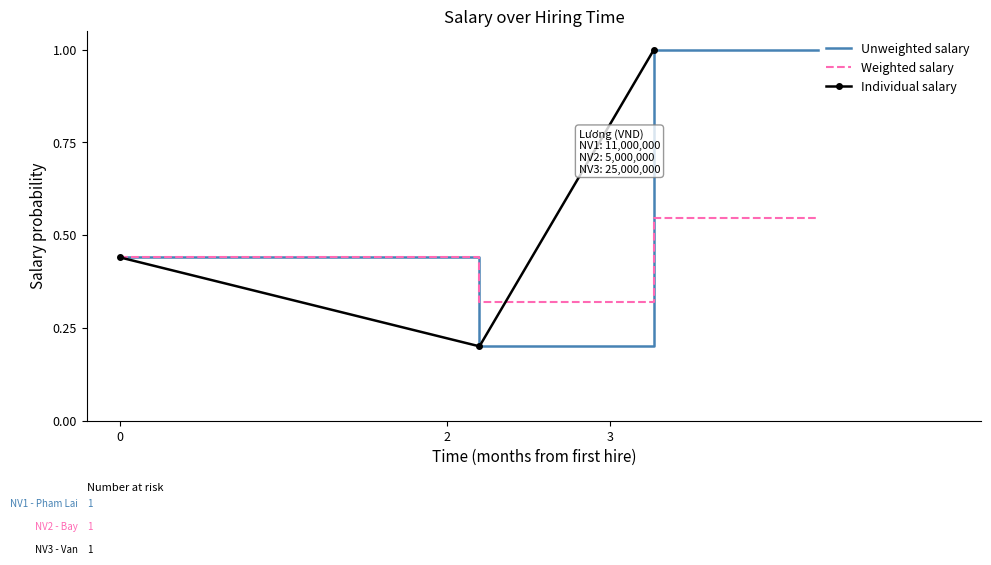

Reading left to right, list all the values displayed in this chart.

0.4	0.2	1.0